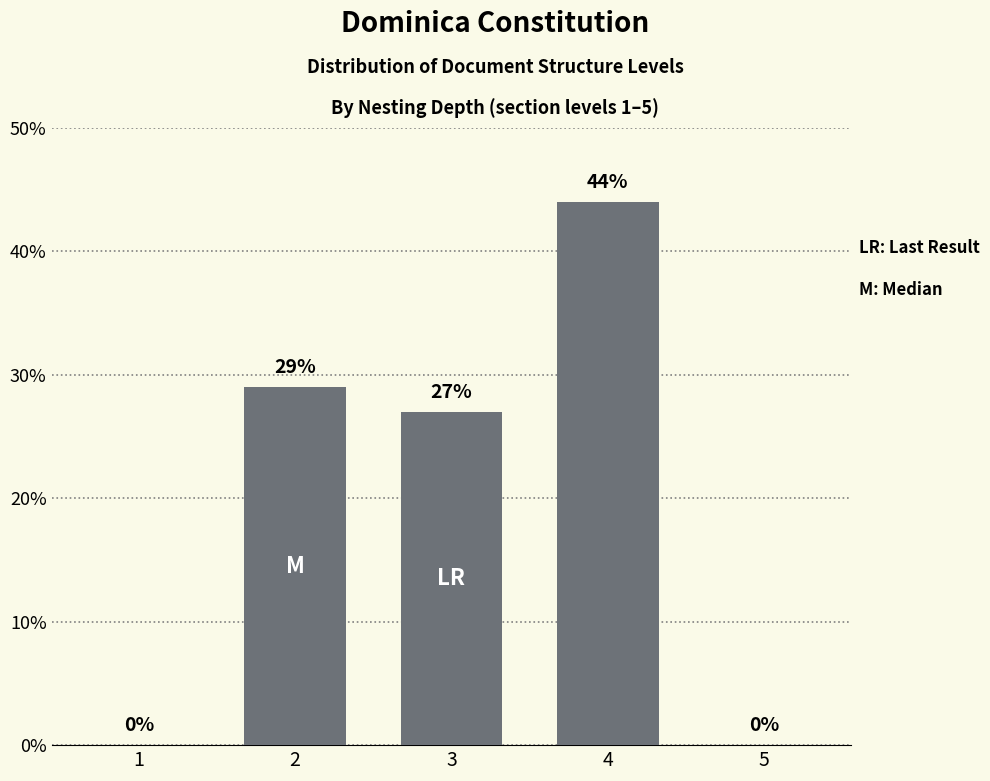

The value at 2 is 29. True or false?

True